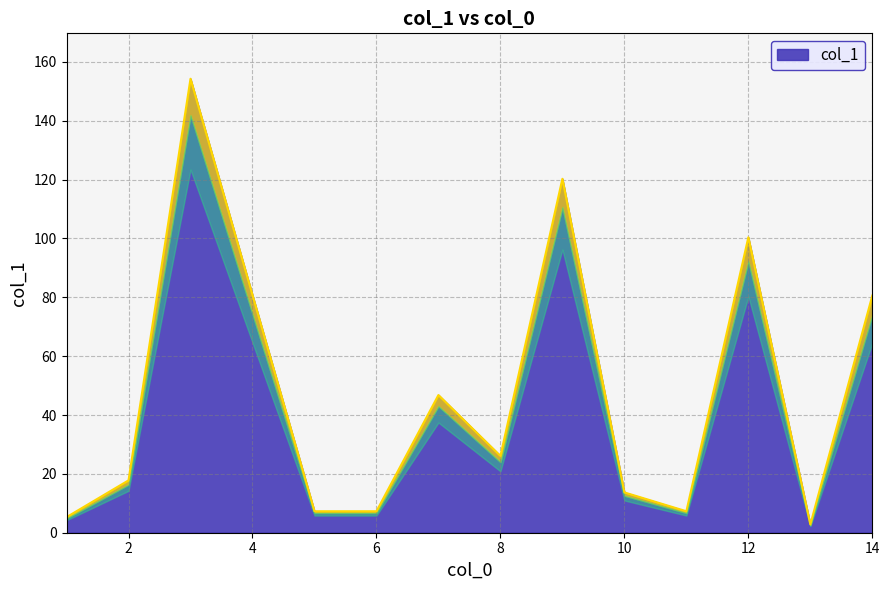

At which label is the value closest to 78?

14